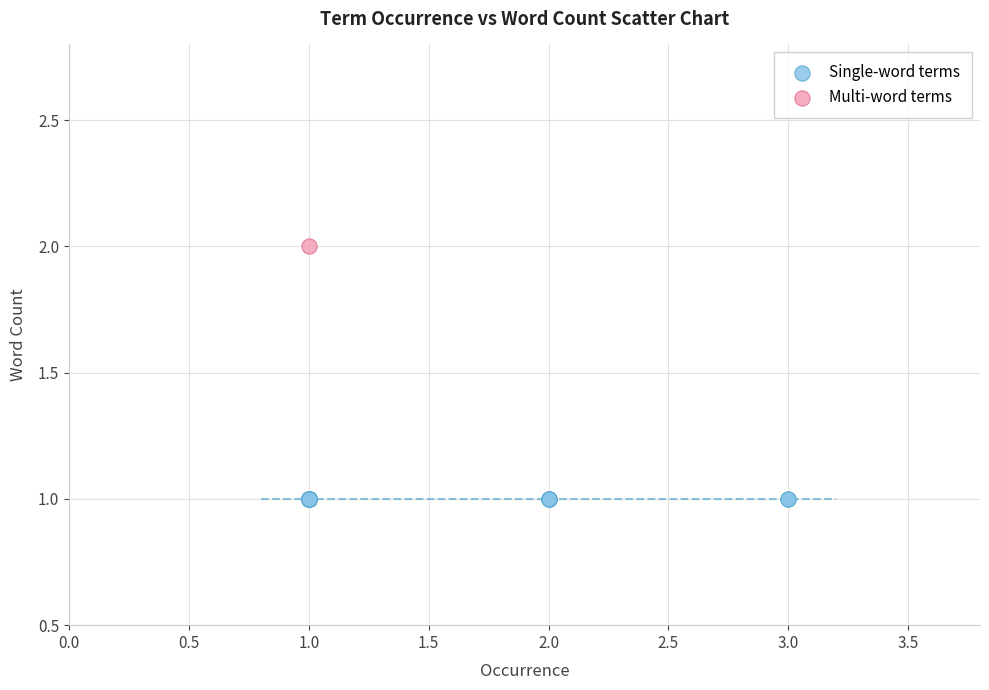

Which series contains the highest Y value?

Multi-word terms